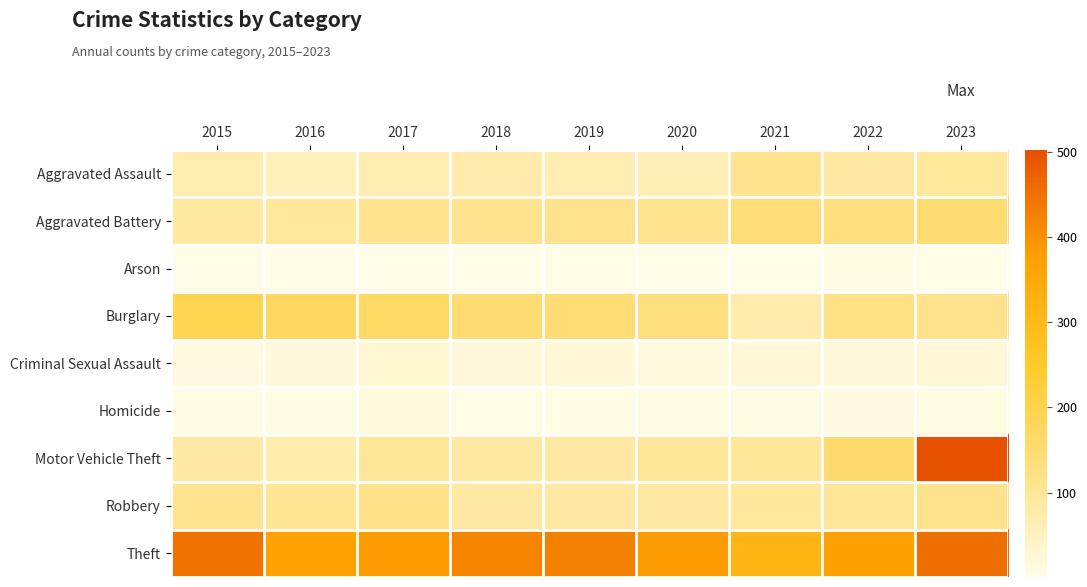

Which series changed the most between 2015 and 2018?

Burglary